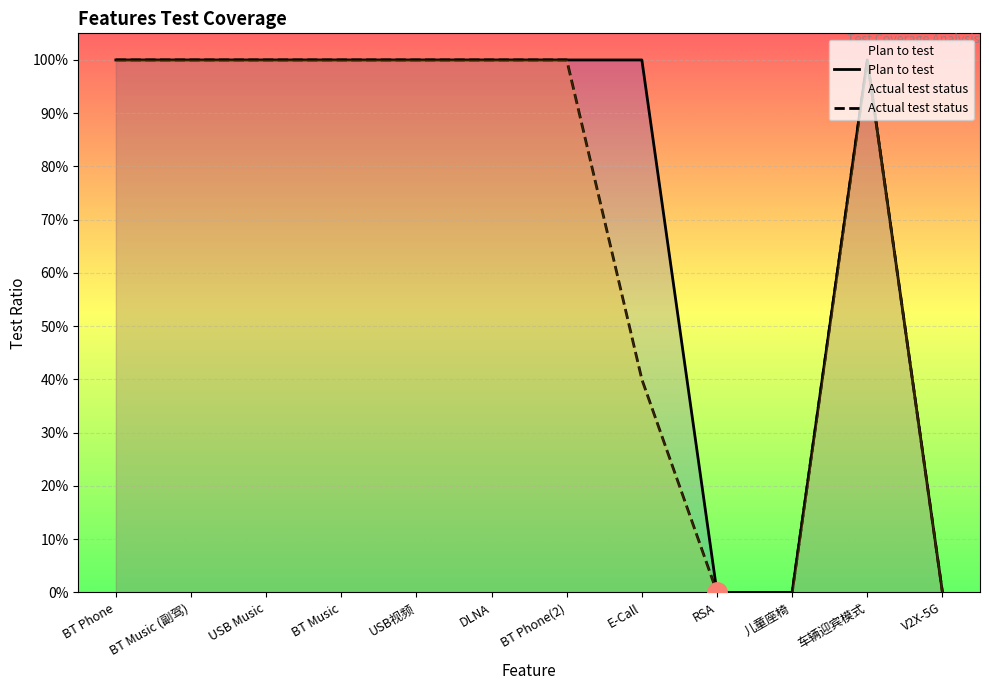

Is the value of Actual test status at USB视频 greater than the value of Plan to test at 儿童座椅?

Yes